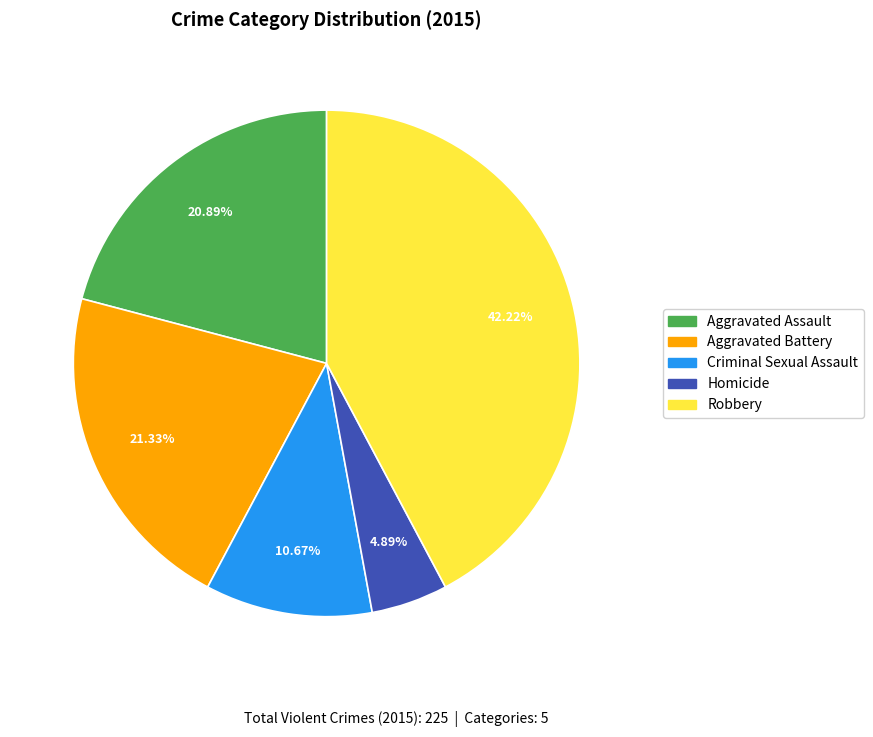

To the nearest percent, what is the average slice percentage?

20%